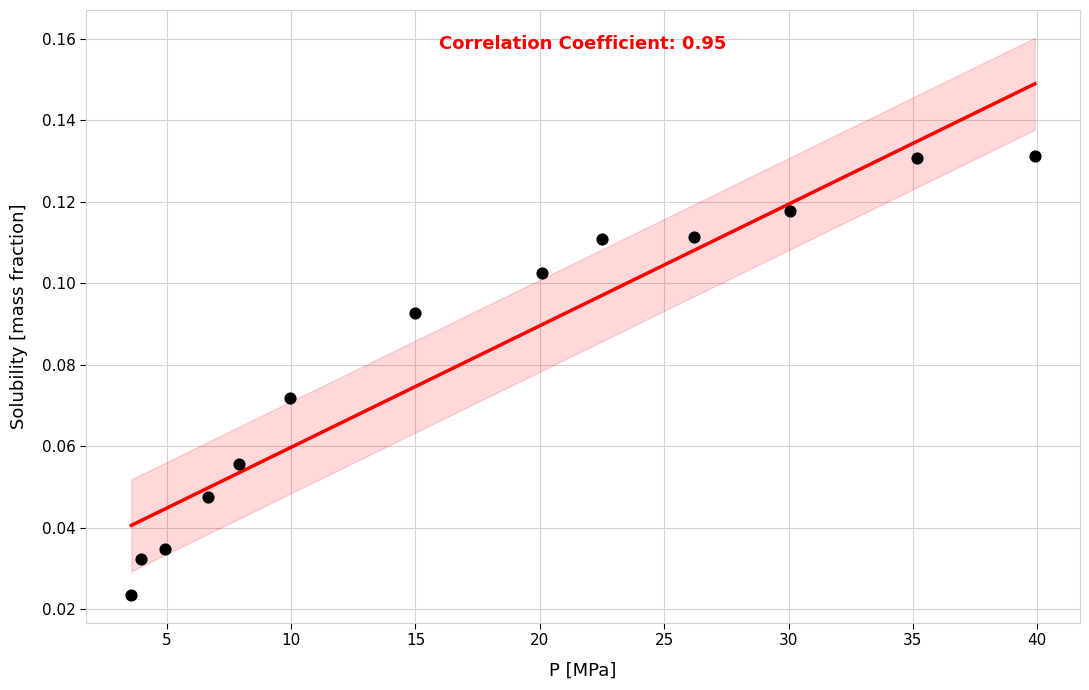

What is the range of X values (max minus min)?

36.3